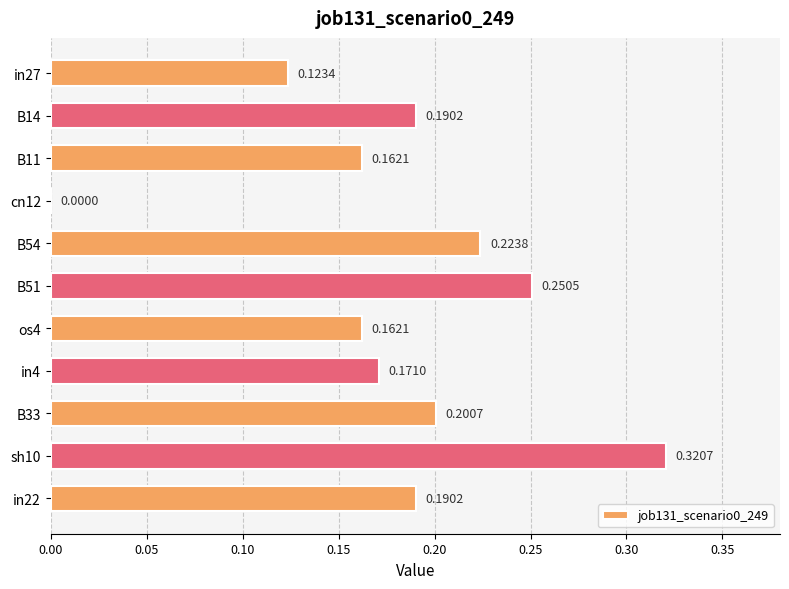

Does the chart contain stacked bars?

No